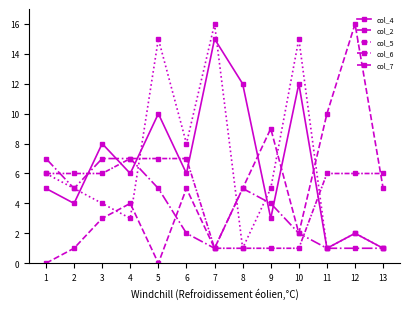

At which category does col_5 reach its first local valley?

4